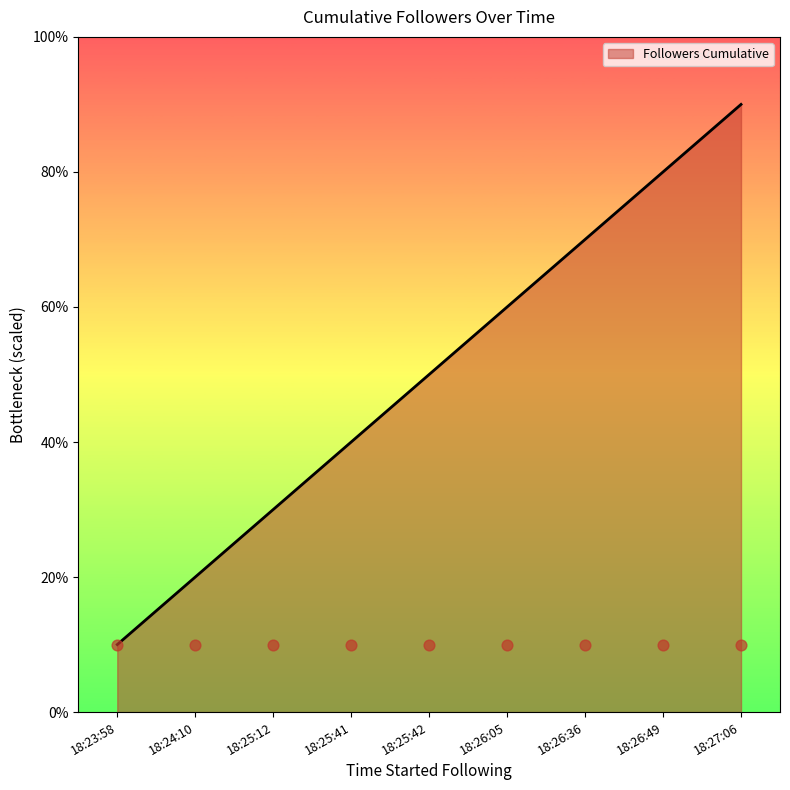

Which has a higher value, 18:26:05 or 18:23:58?

18:26:05